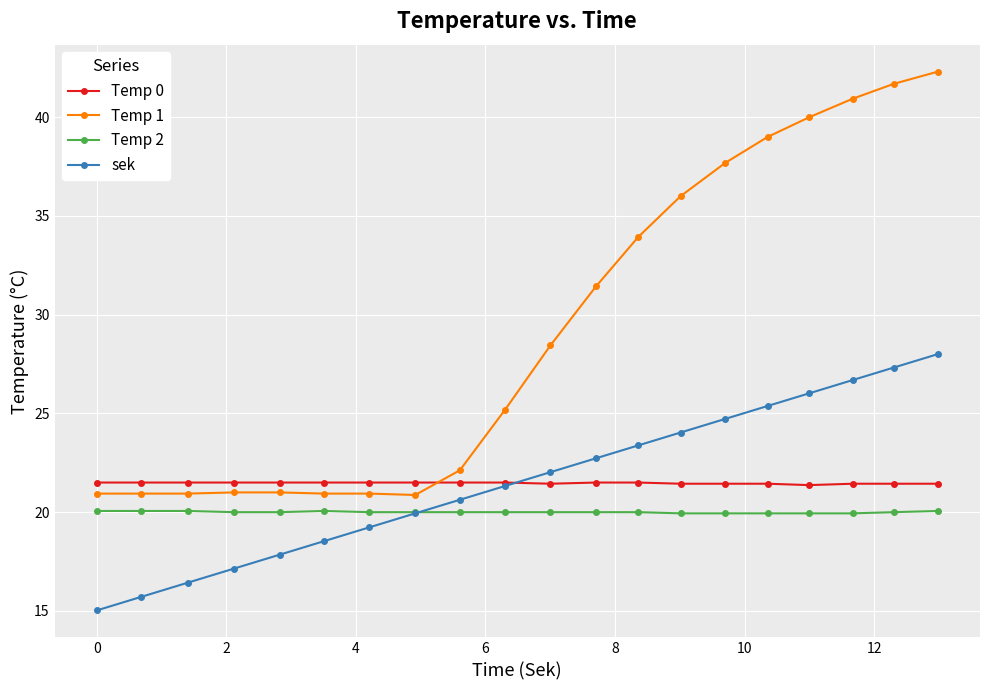

Which series has the largest total across all categories?

Temp 1